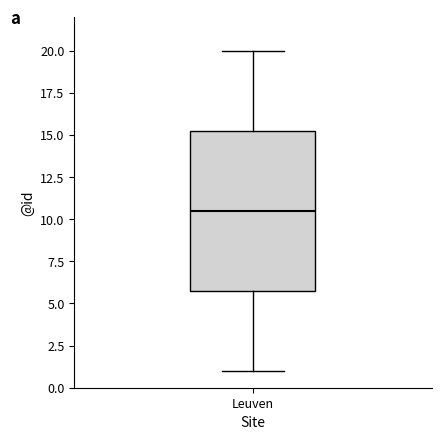

Read this box plot against the y-axis: the position of the median line, the range covered by the box, and the ends of both whiskers. The values are not printed on the chart, so give them approximately, as read against the axis.

median 10.5, box 6.0 to 15.5, whiskers 1.0 to 20.0